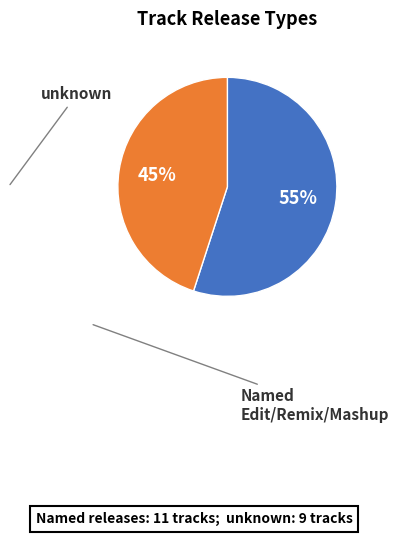

Is there any slice that represents more than half of the pie?

Yes